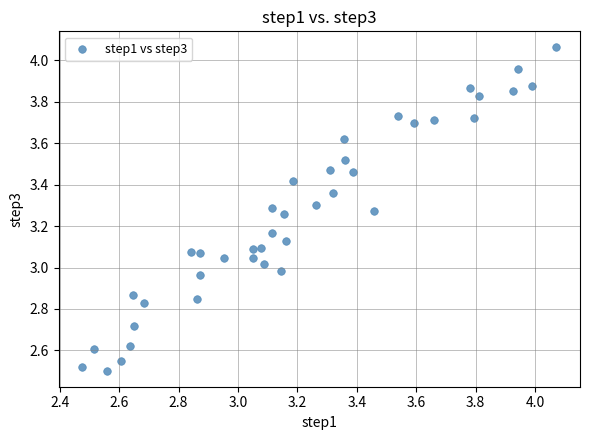

What is the range of X values (max minus min)?

1.6